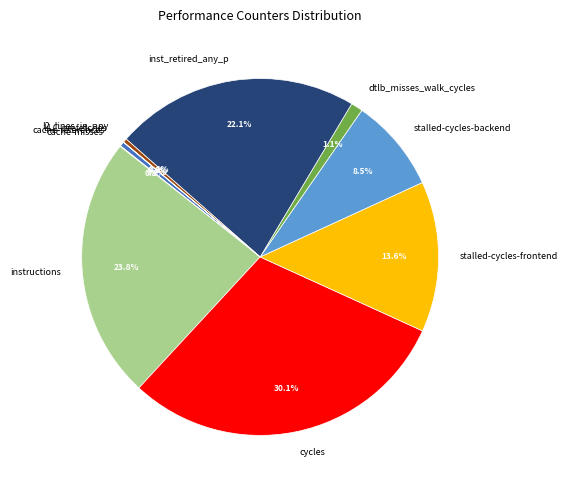

Does dtlb_misses_walk_cycles account for over 50% of the chart?

No